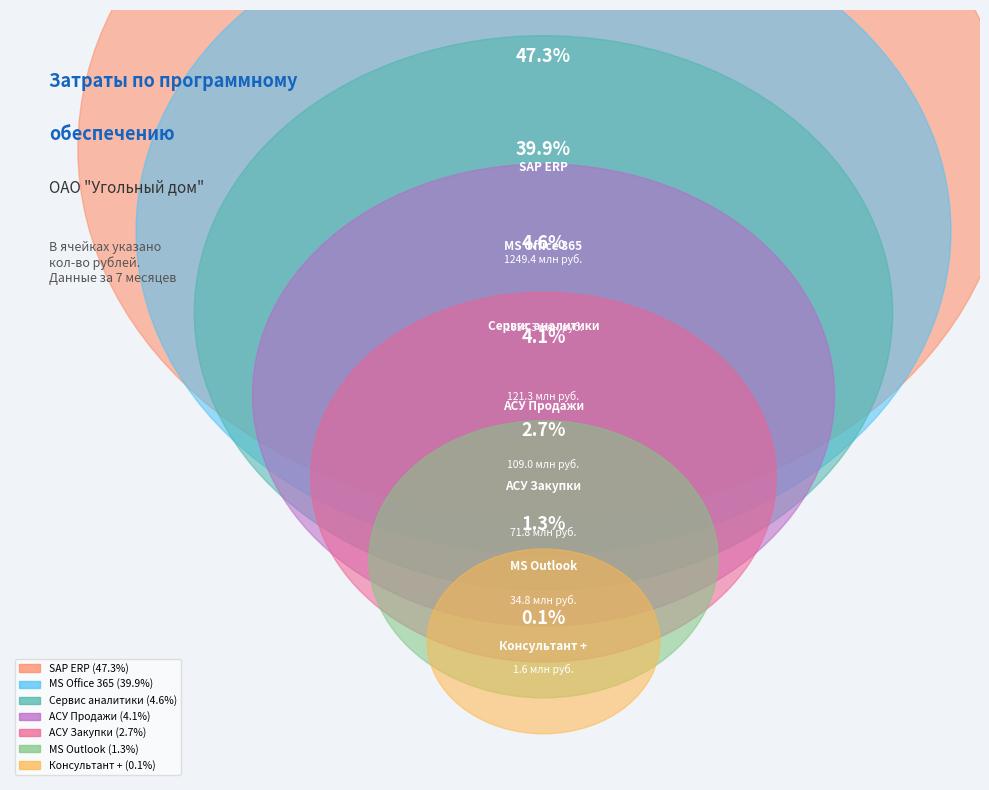

Rank the categories by value from lowest to highest.

Консультант +, MS Outlook, АСУ Закупки, АСУ Продажи, Сервис аналитики, MS Office 365, SAP ERP